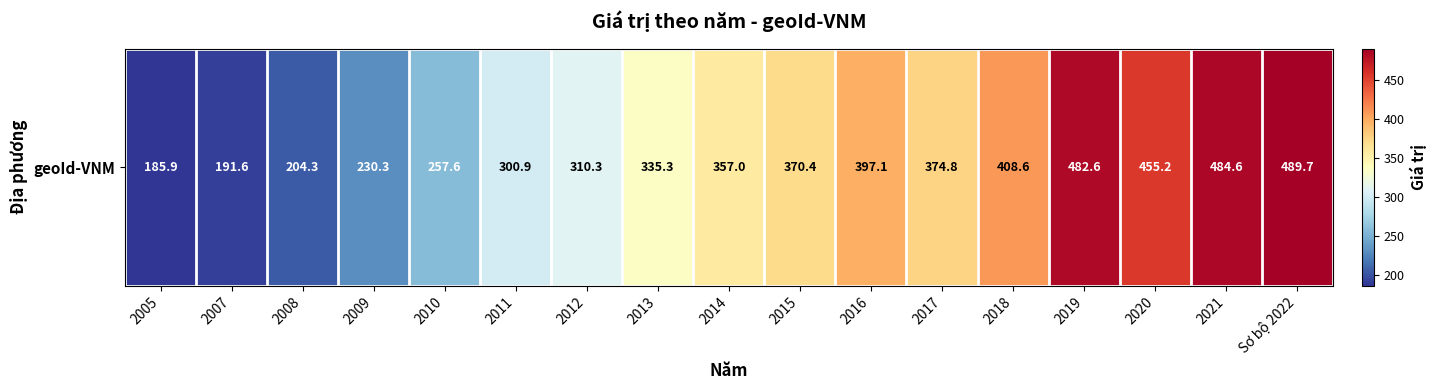

Between 2011 and 2014, which is larger?

2014